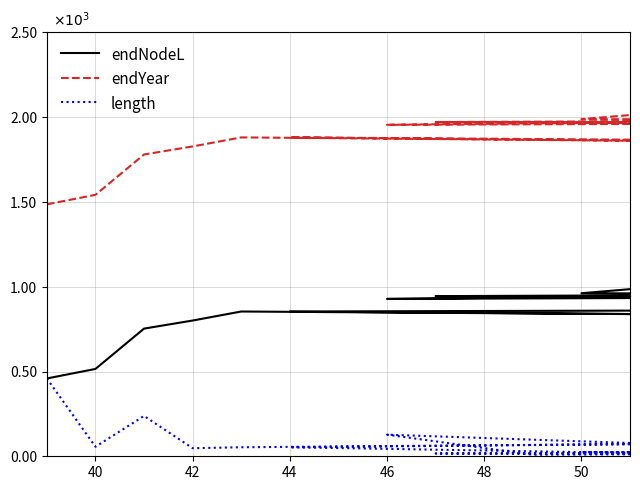

Is this an area chart (filled region under the line)?

No